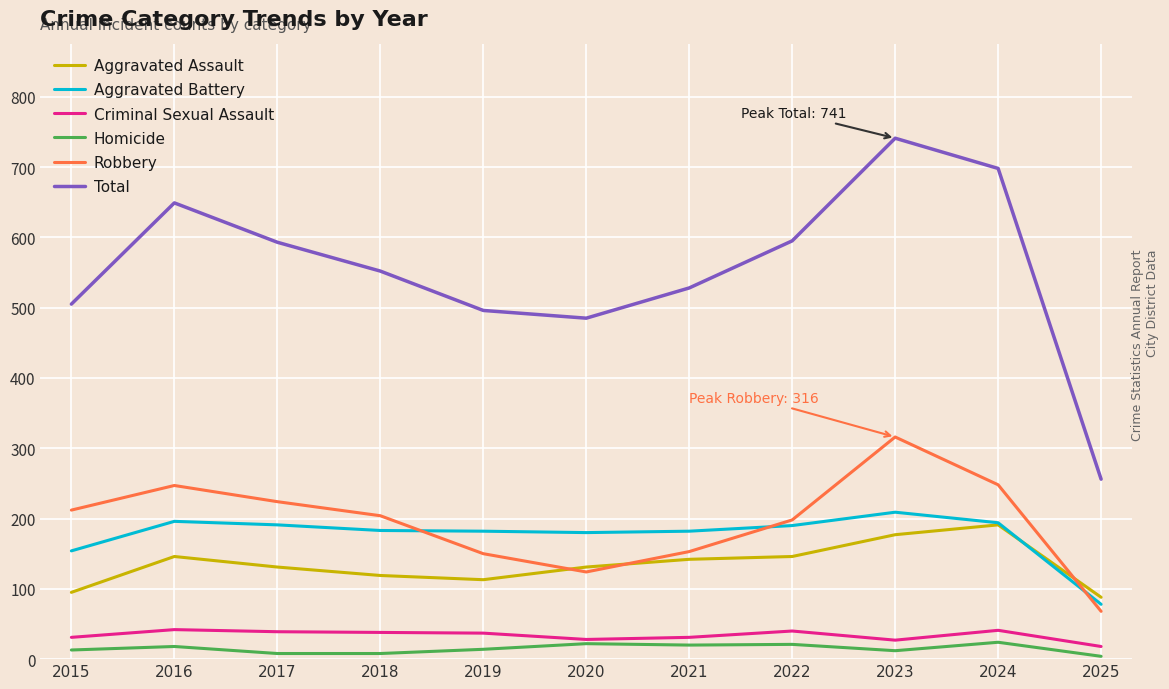

True or false: Total and Aggravated Battery cross at least once.

False